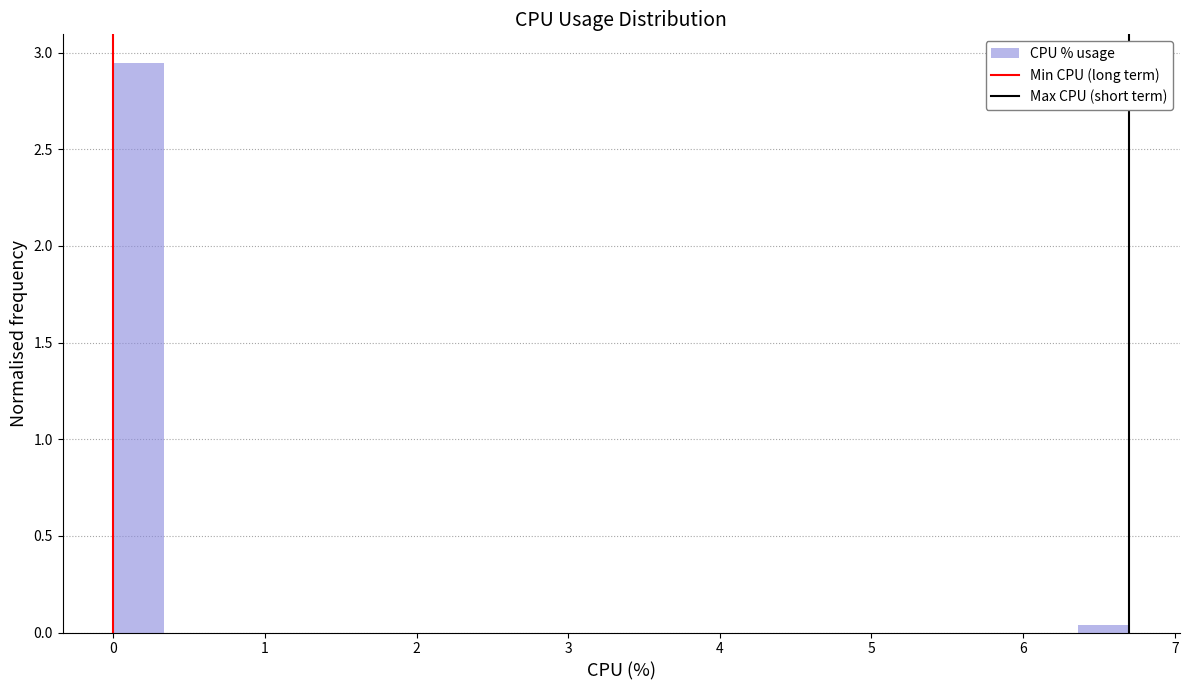

Around what value on the x-axis is the tallest bar? Give the approximate position of its centre, as read against the axis.

0.2